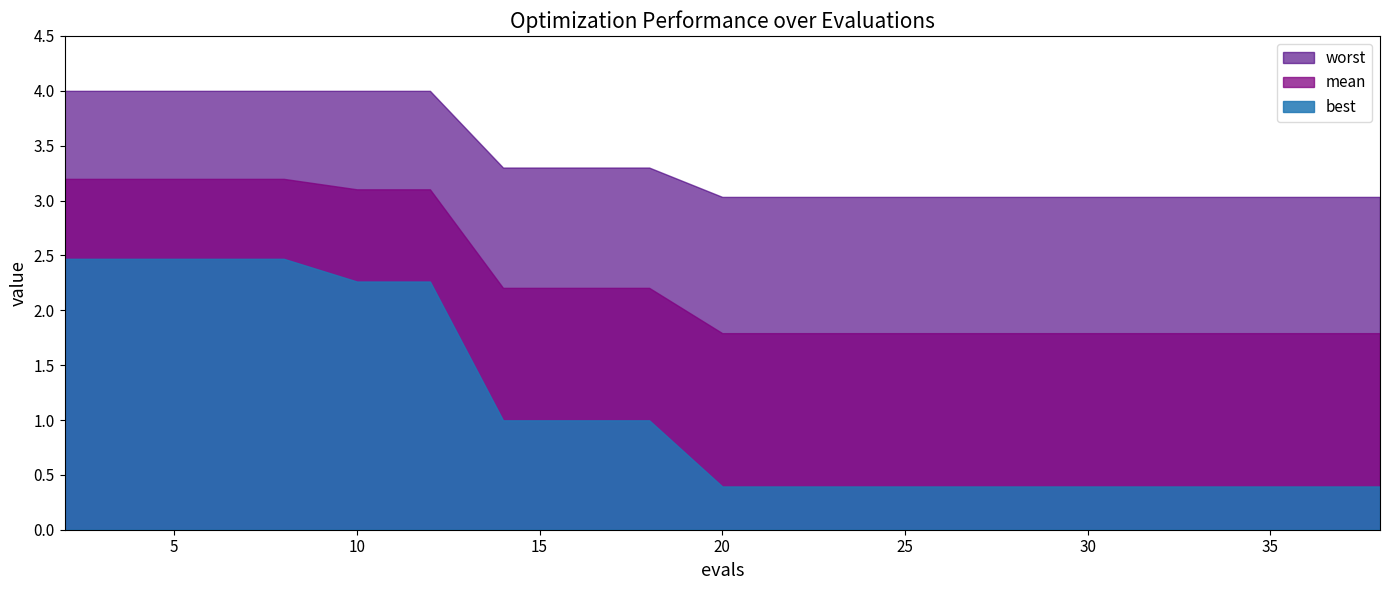

At which category is the sum across all series the highest?

2